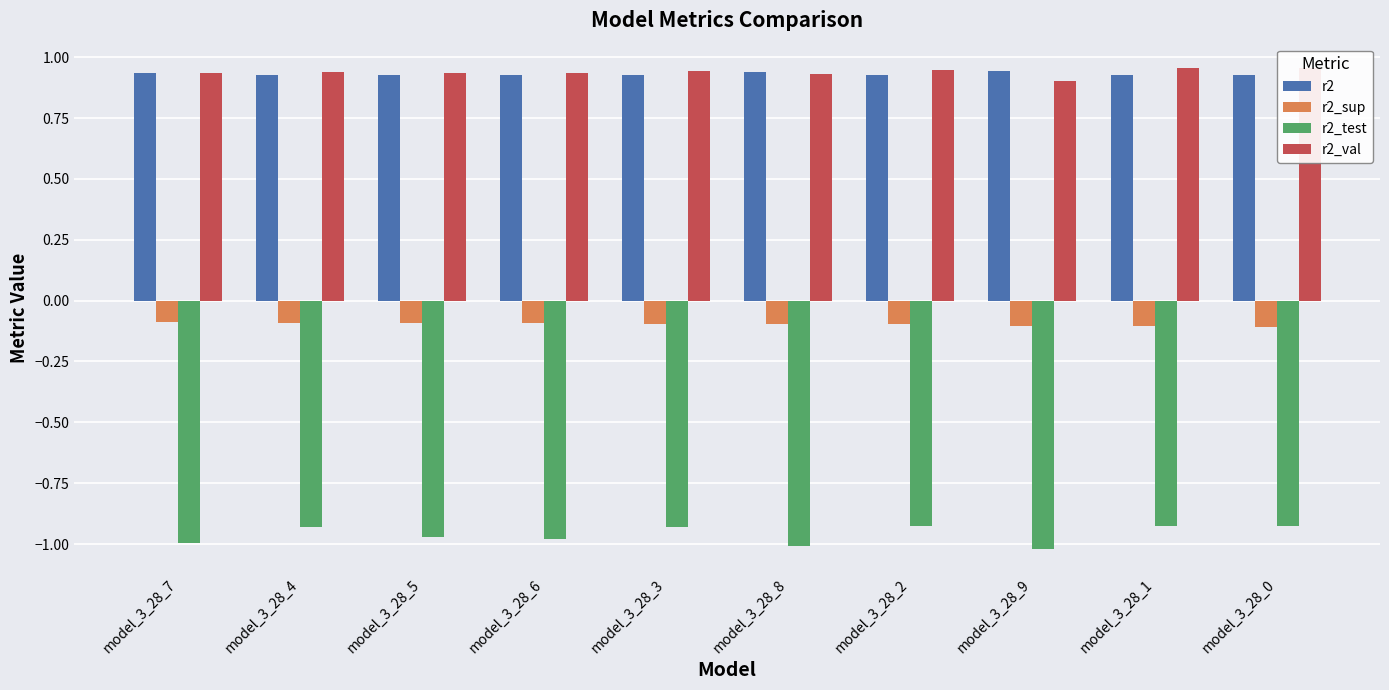

True or false: r2_val has a value of 0.9 at model_3_28_2.

True